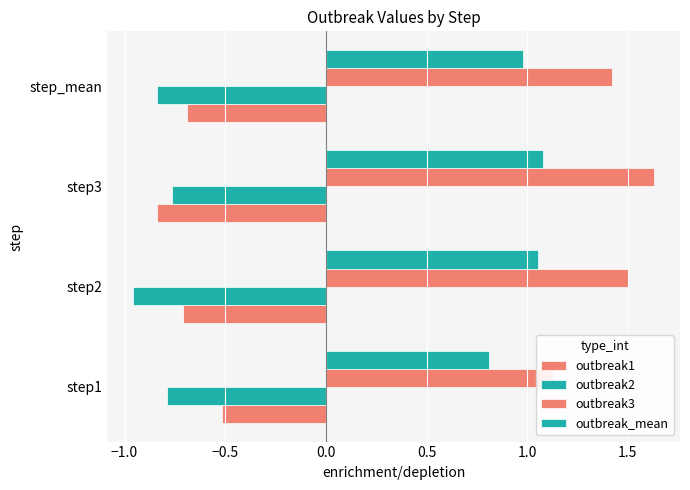

What is the sum of all outbreak2 values?

-3.3